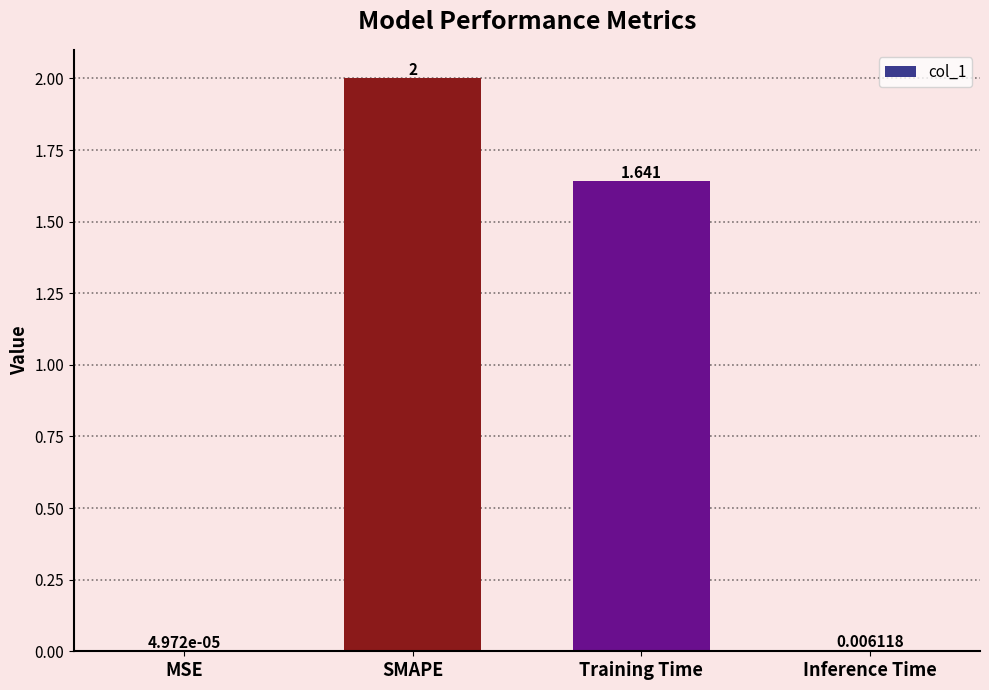

Which has a higher value, SMAPE or MSE?

SMAPE